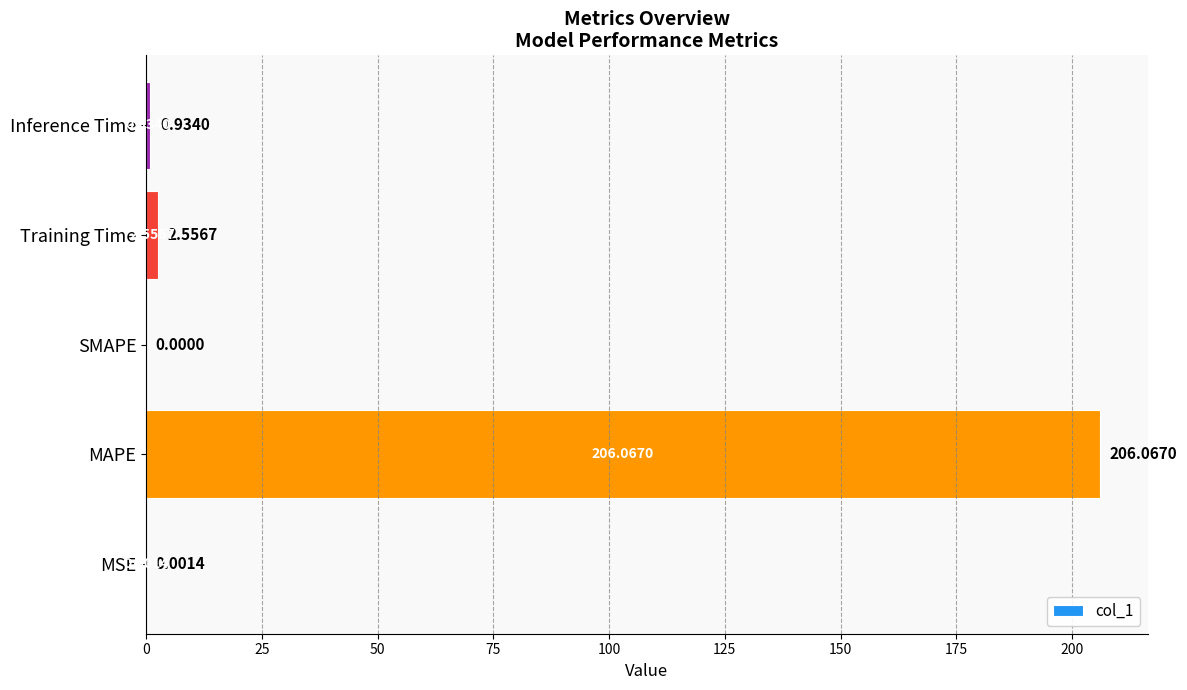

What is the sum of all values?

209.6